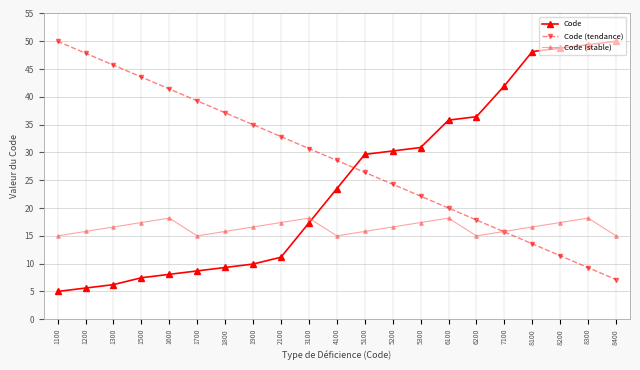

How many times do Code (stable) and Code (tendance) cross each other?

1